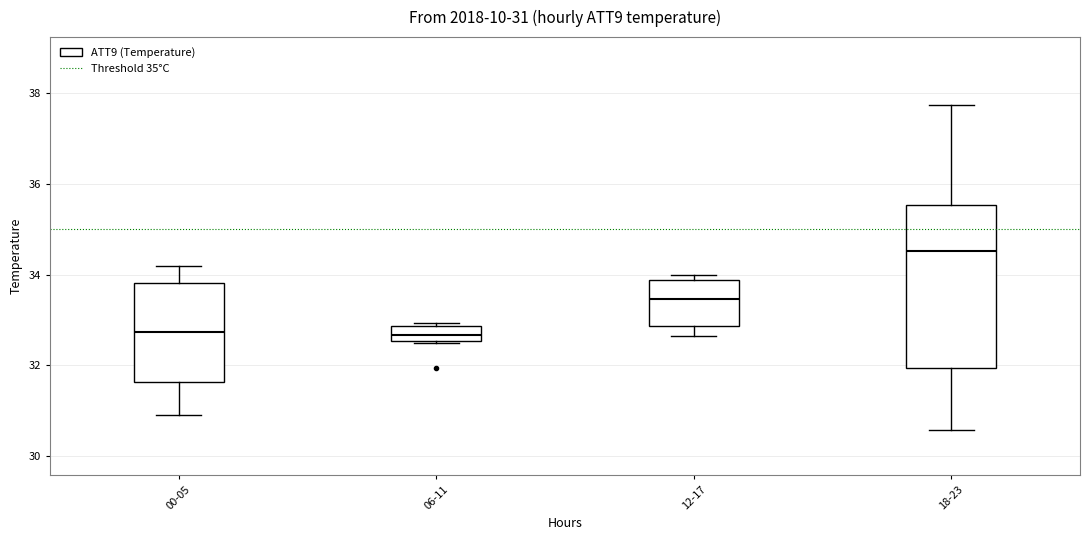

Comparing the boxes themselves (not the whiskers), which one is the tallest?

18-23